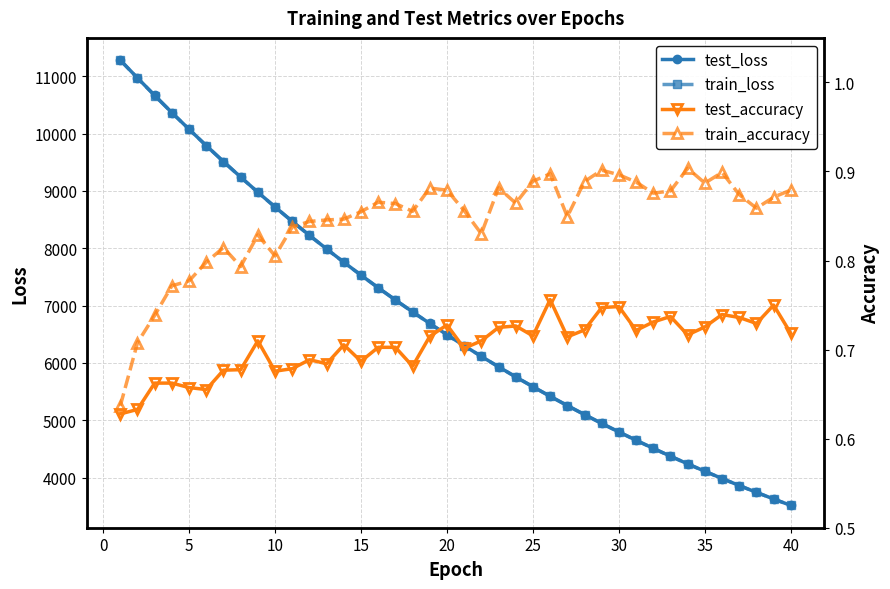

True or false: train_accuracy and train_loss cross at least once.

False